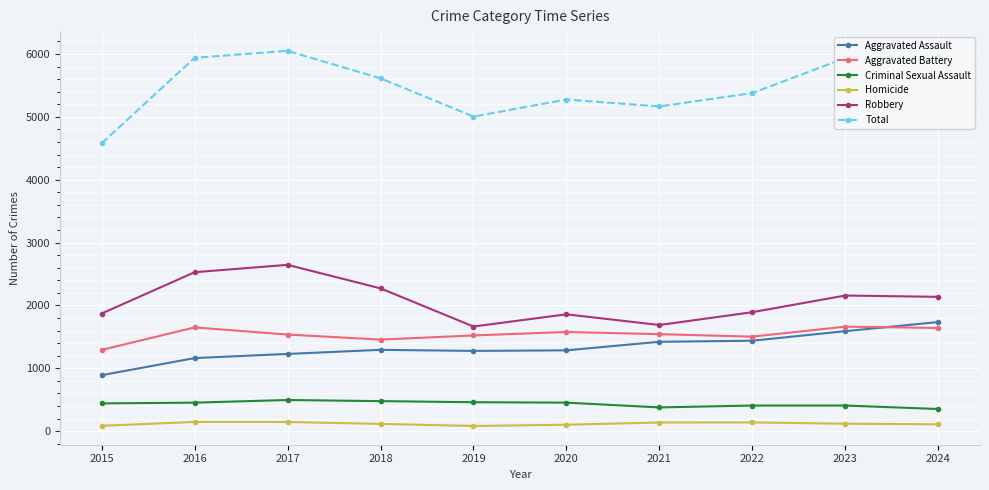

Which category has the lowest value in the Aggravated Battery series?

2015